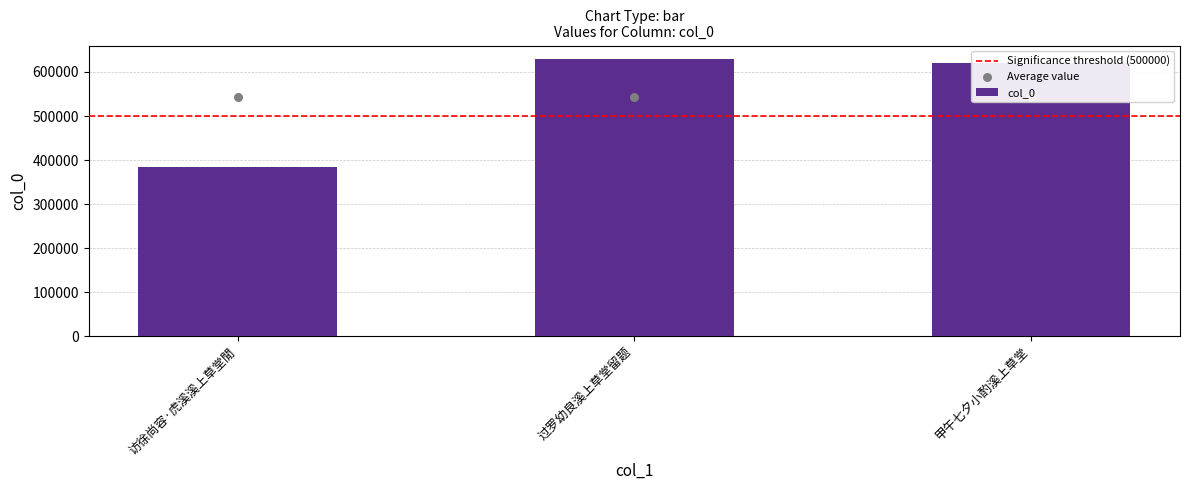

What is the change in value from 访徐尚容·虎溪溪上草堂閒 to 过罗幼良溪上草堂留题?

+244624